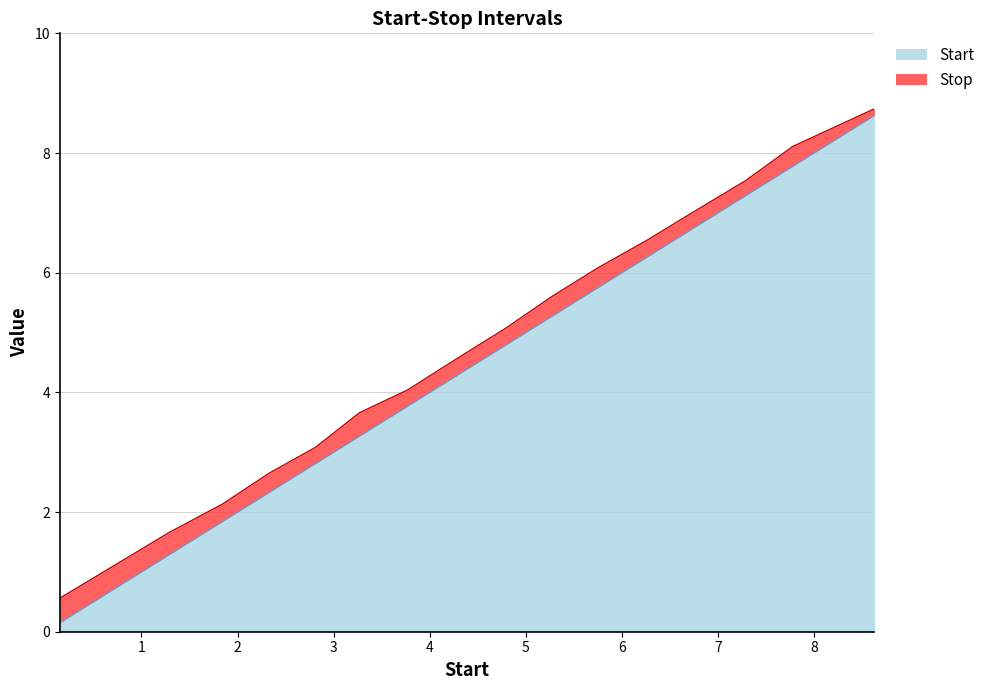

What is the sum of all Stop values?

77.0